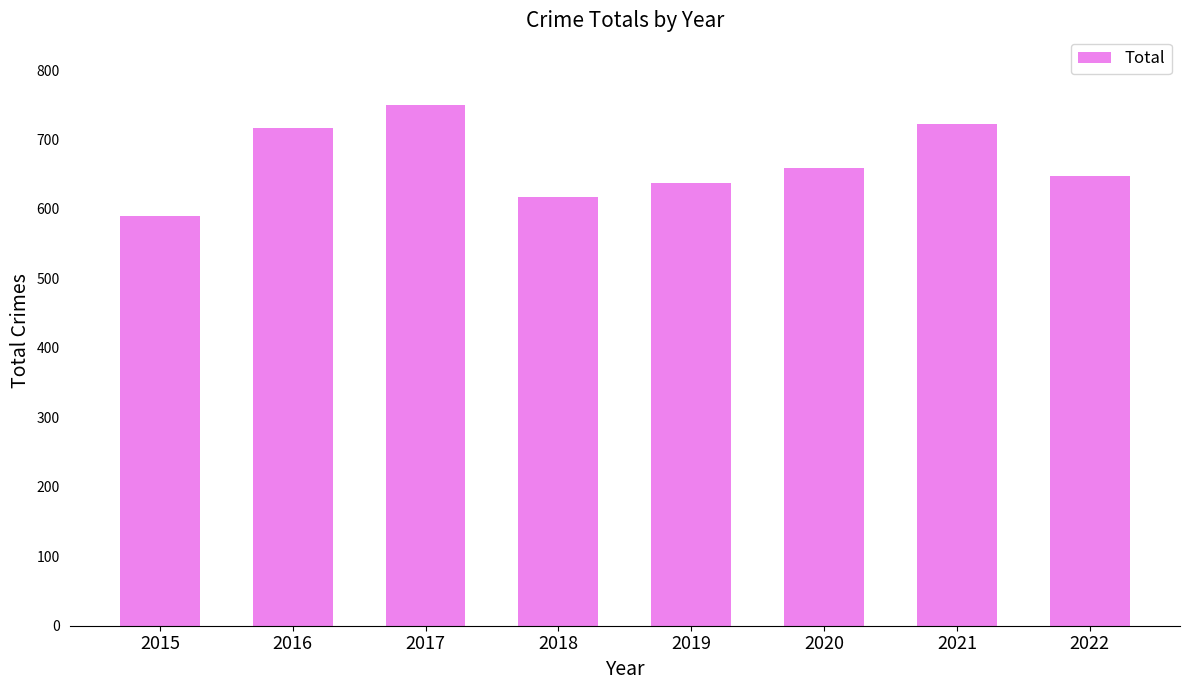

Reading right to left, extract all data points from this chart.

648	722	659	637	617	749	716	590